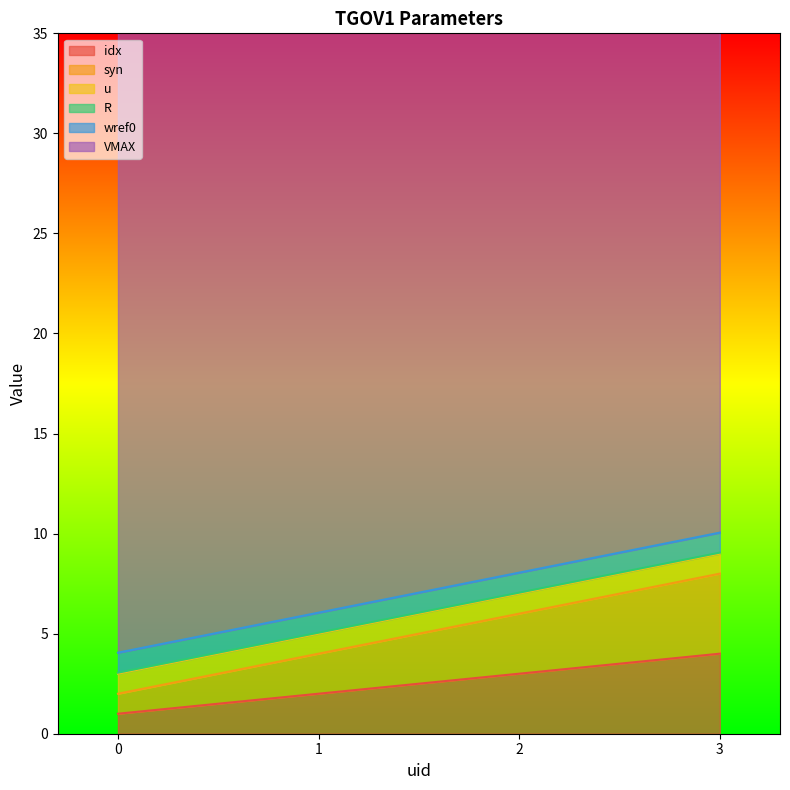

True or false: wref0 and idx cross at least once.

False